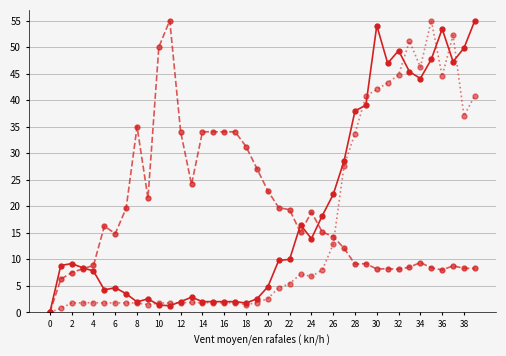

Count the number of data series in this chart.

3